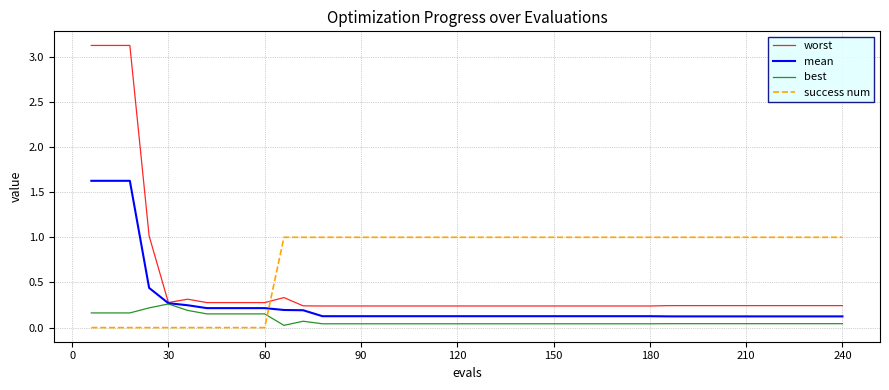

Rank the series by their average value, from highest to lowest.

success num, worst, mean, best